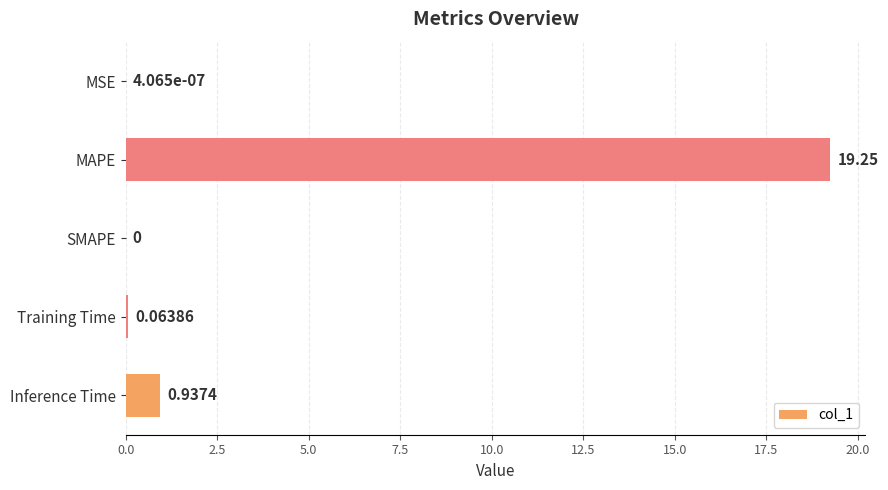

Where is the data nearest to the value 9?

Inference Time